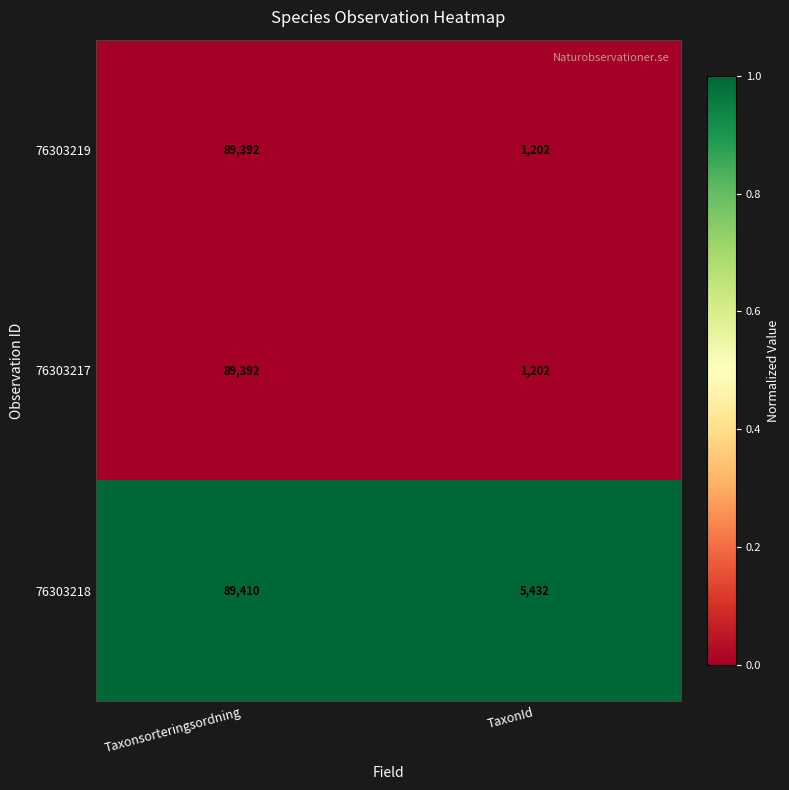

Which label corresponds to the smallest value in the chart?

TaxonId